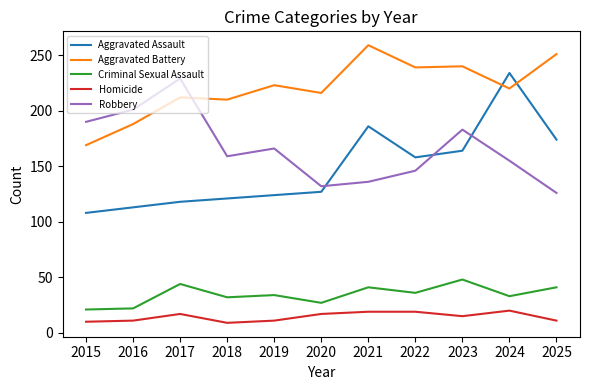

True or false: Homicide and Aggravated Battery intersect in this chart.

False